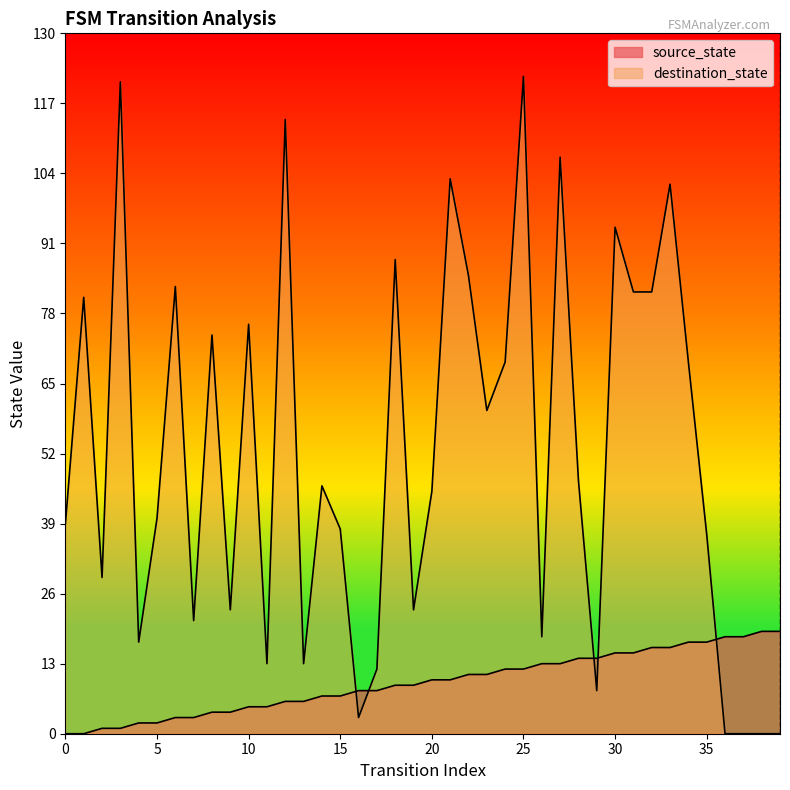

List the series in order of their peak value, highest first.

destination_state, source_state